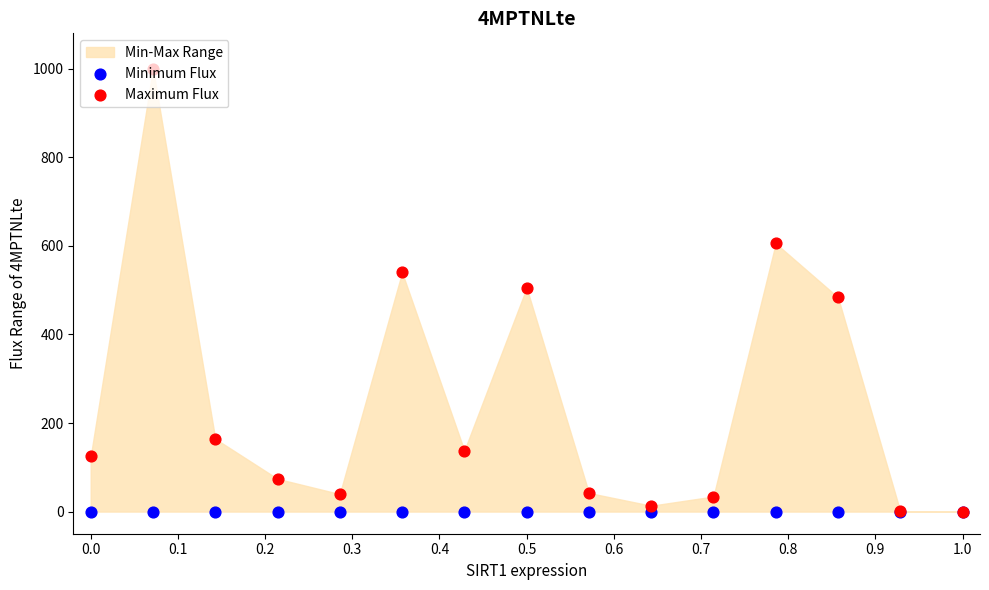

Which series reaches the maximum Y coordinate?

Maximum Flux